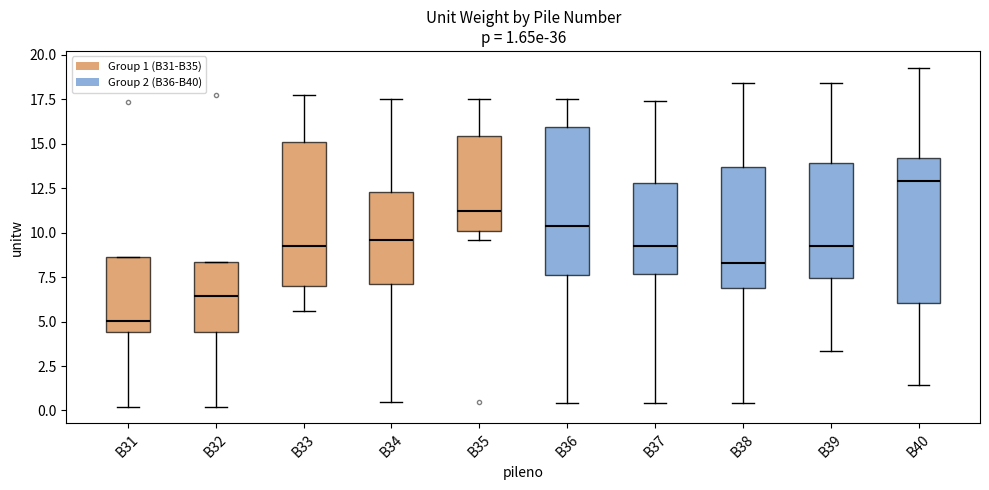

Which box has the lowest median line?

B31